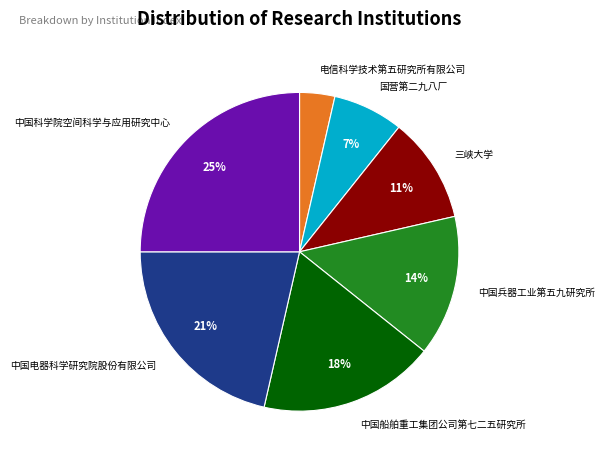

To the nearest percent, what percentage of the pie is 中国船舶重工集团公司第七二五研究所?

18%